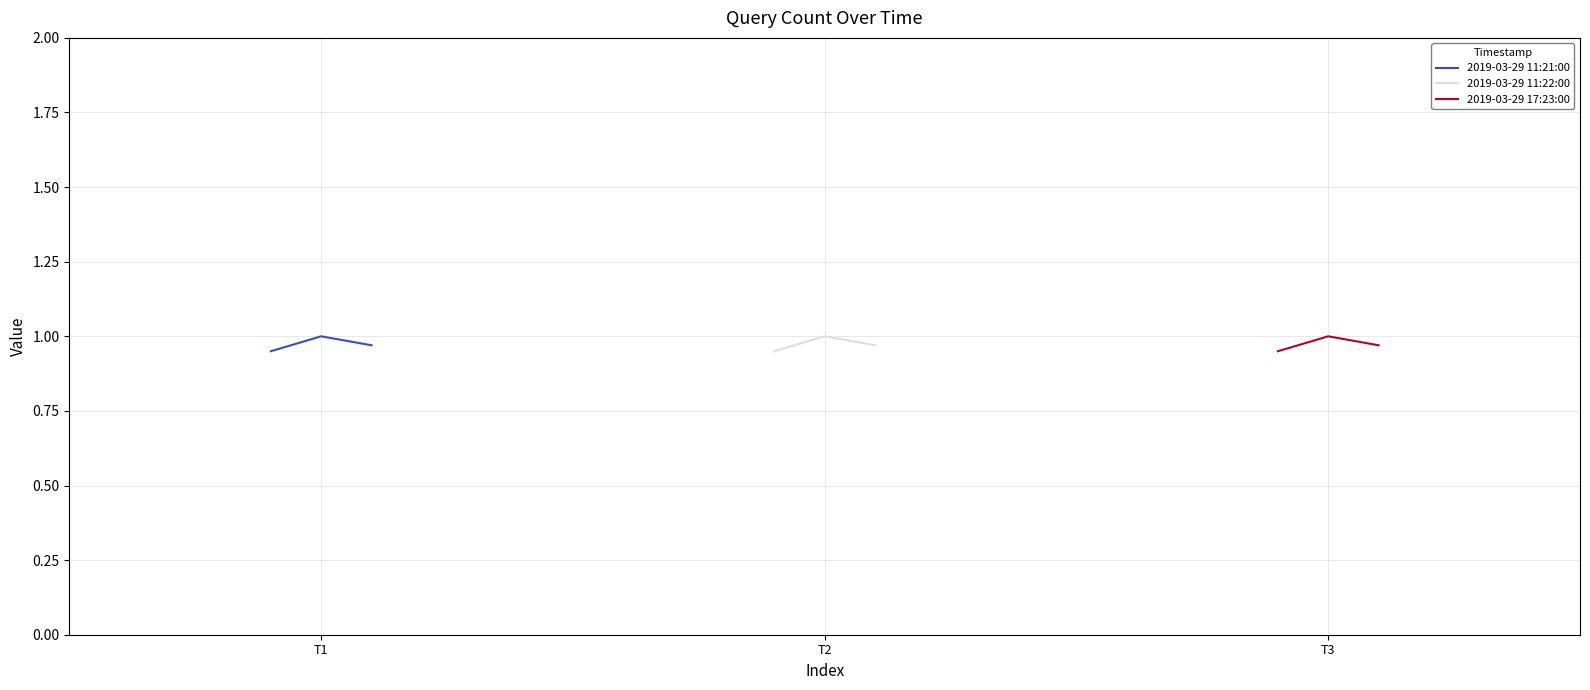

How many 2019-03-29 11:21:00 values are between 0 and 1?

3